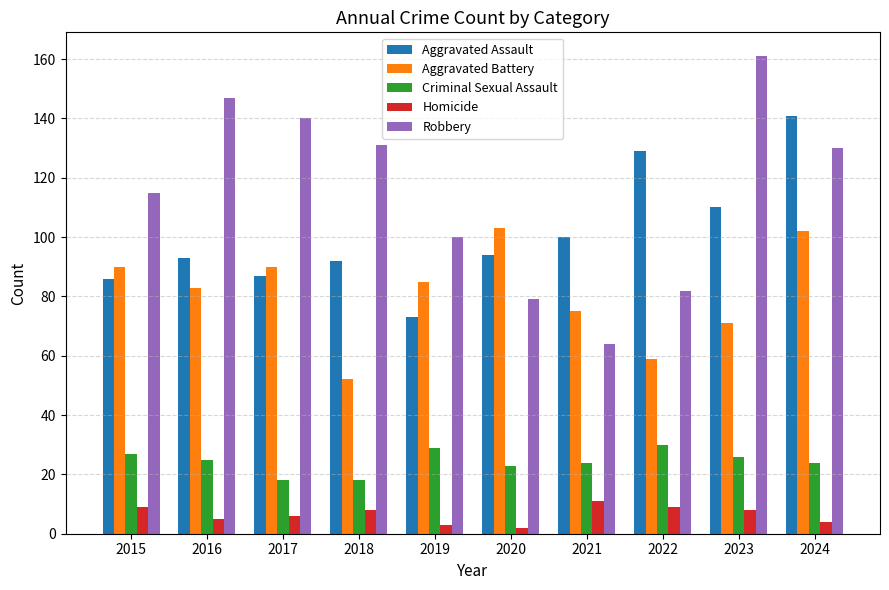

How many bars are there in each group?

5